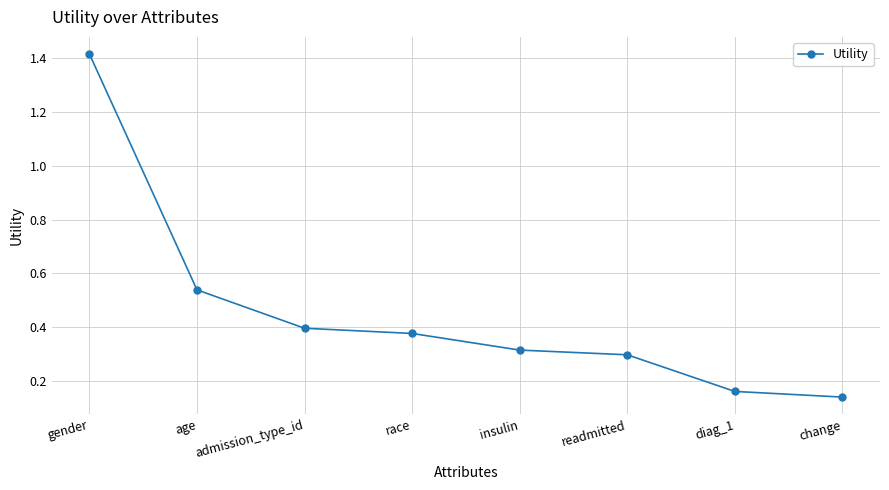

How many values are between 0 and 1?

7